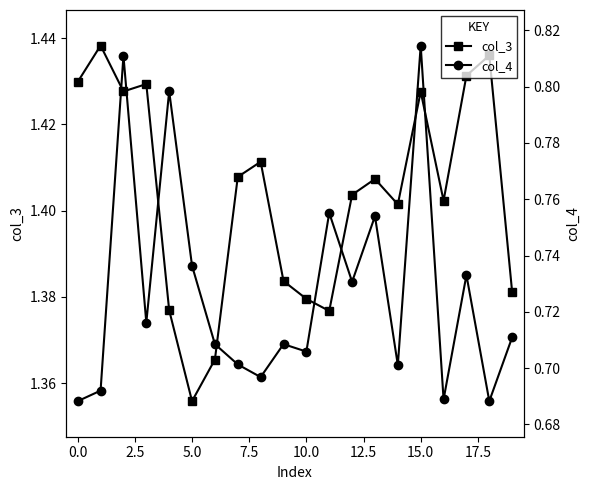

What is the maximum value for col_3?

1.4